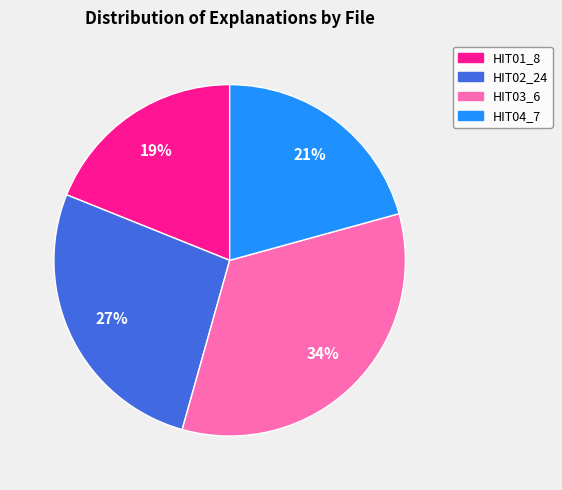

Which slice is the smallest?

HIT01_8